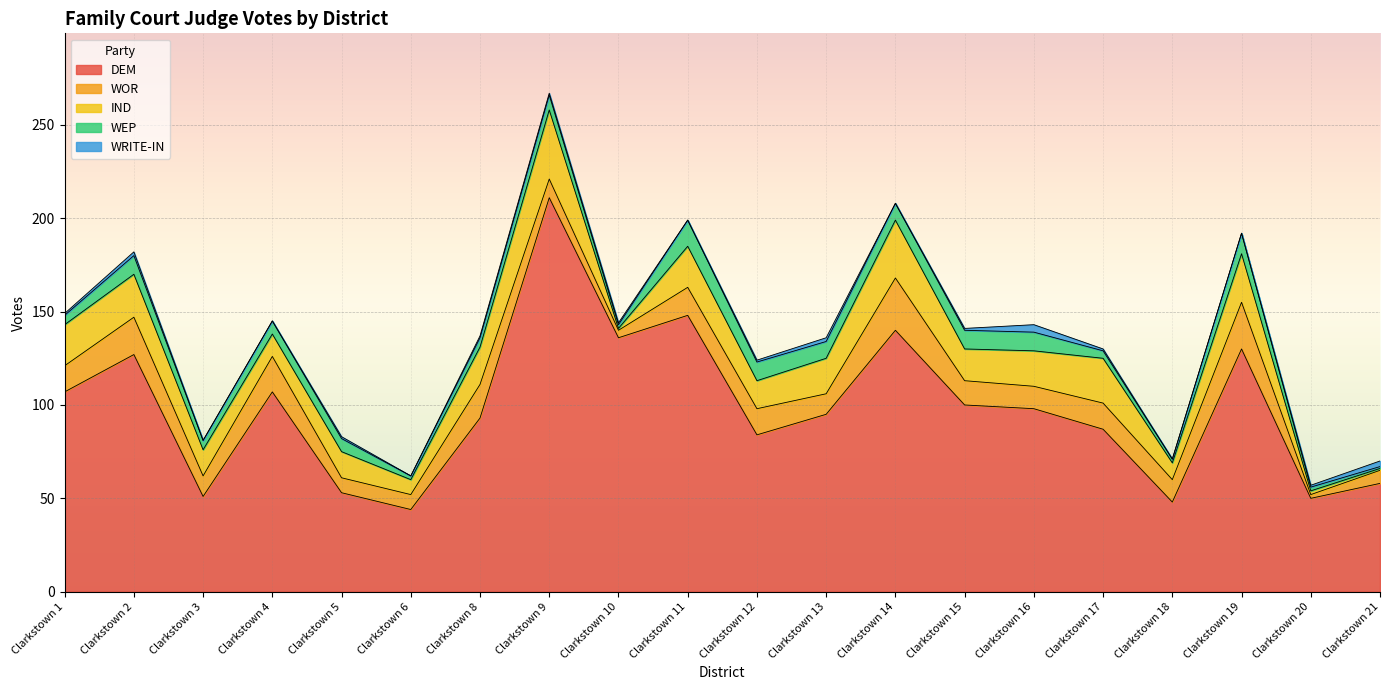

What is the spread (max minus min) of values at Clarkstown 5?

52